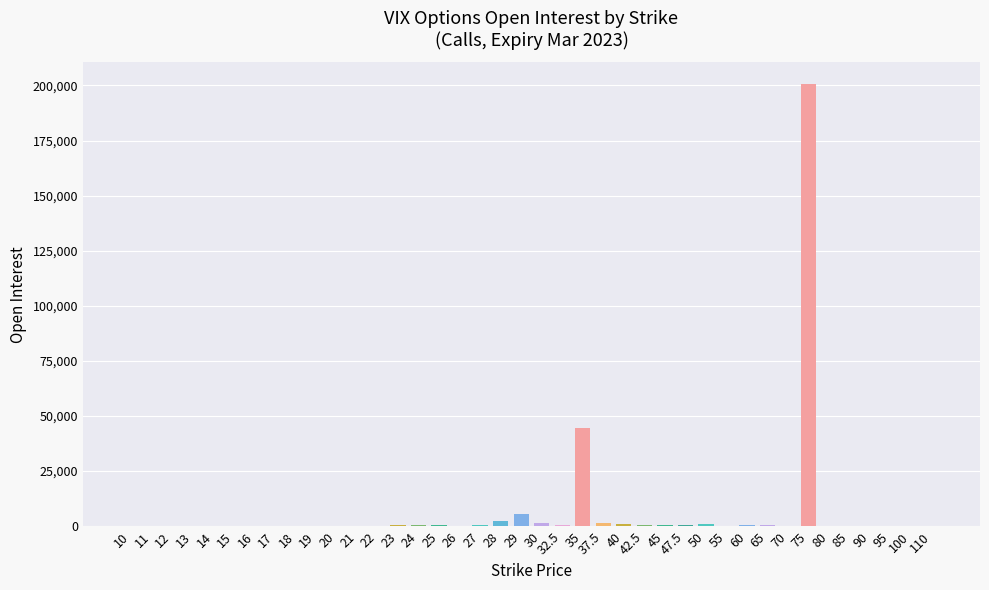

What is the sum of all values?

263476